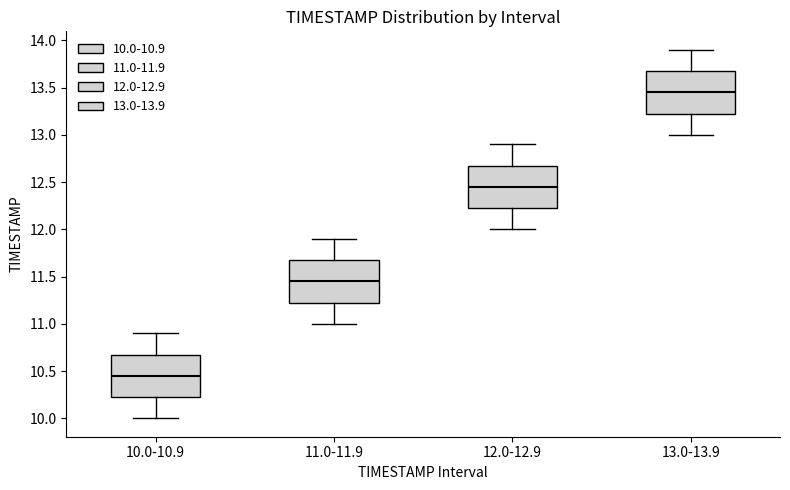

Reading left to right, transcribe this box plot: for each box, give where its median line is, the range the box spans, and where its two whiskers end, as read against the y-axis. The values are not printed on the chart, so give them approximately, as read against the axis.

10.0-10.9: median 10.45, box 10.25 to 10.70, whiskers 10.00 to 10.90
11.0-11.9: median 11.45, box 11.25 to 11.70, whiskers 11.00 to 11.90
12.0-12.9: median 12.45, box 12.25 to 12.70, whiskers 12.00 to 12.90
13.0-13.9: median 13.45, box 13.25 to 13.70, whiskers 13.00 to 13.90